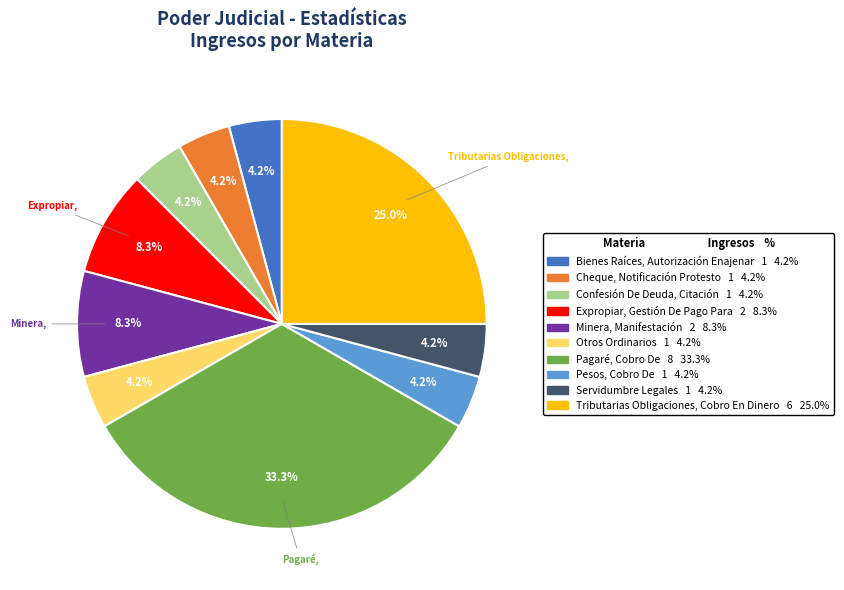

Which category has the biggest portion of the pie?

Pagaré, Cobro De